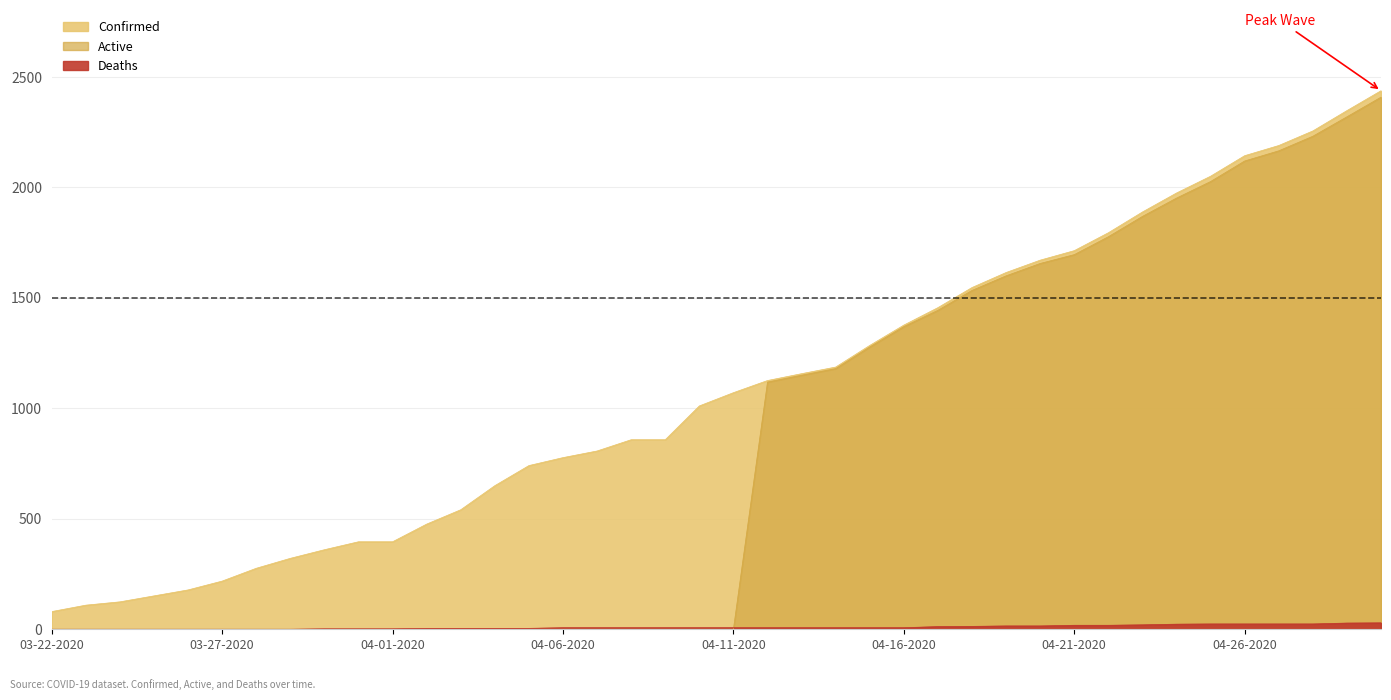

What is the spread (max minus min) of values at 03-25-2020?

151